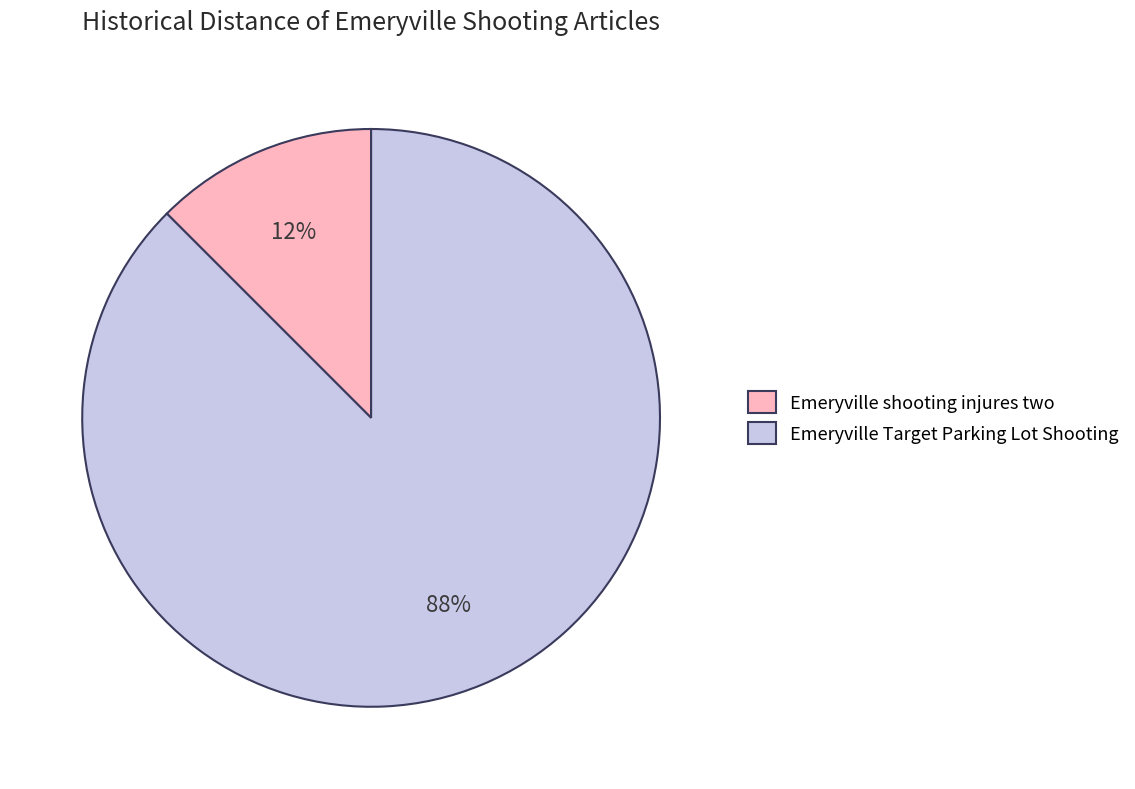

Is the sum of Emeryville shooting injures two and Emeryville Target Parking Lot Shooting greater than half?

Yes